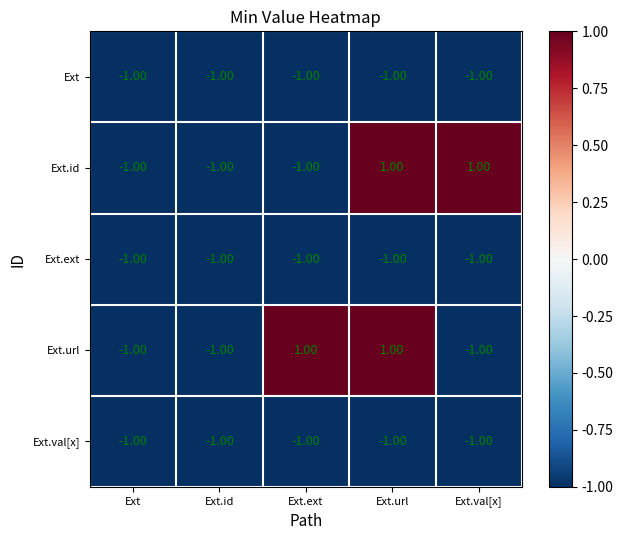

What is the sum of all Ext.val[x] values?

-5